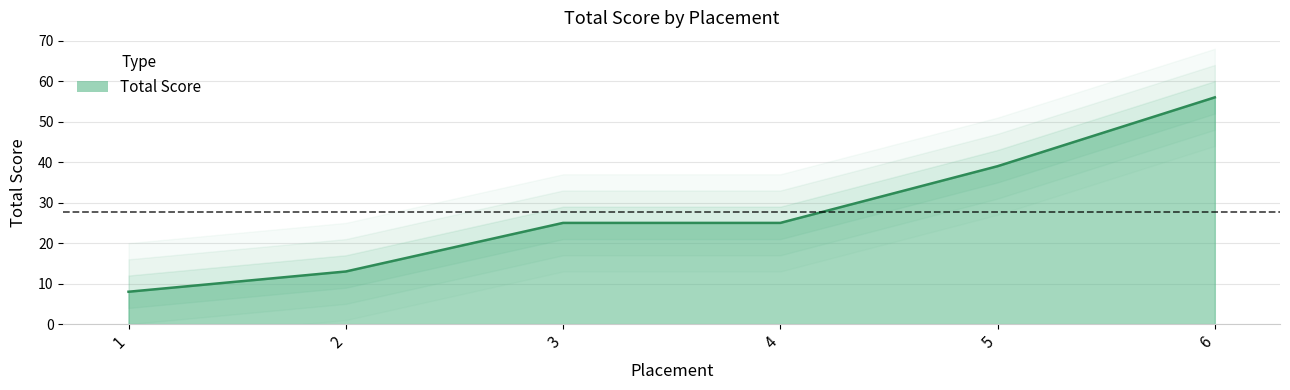

Approximately how many times larger is the value at 3 compared to 5?

0.6